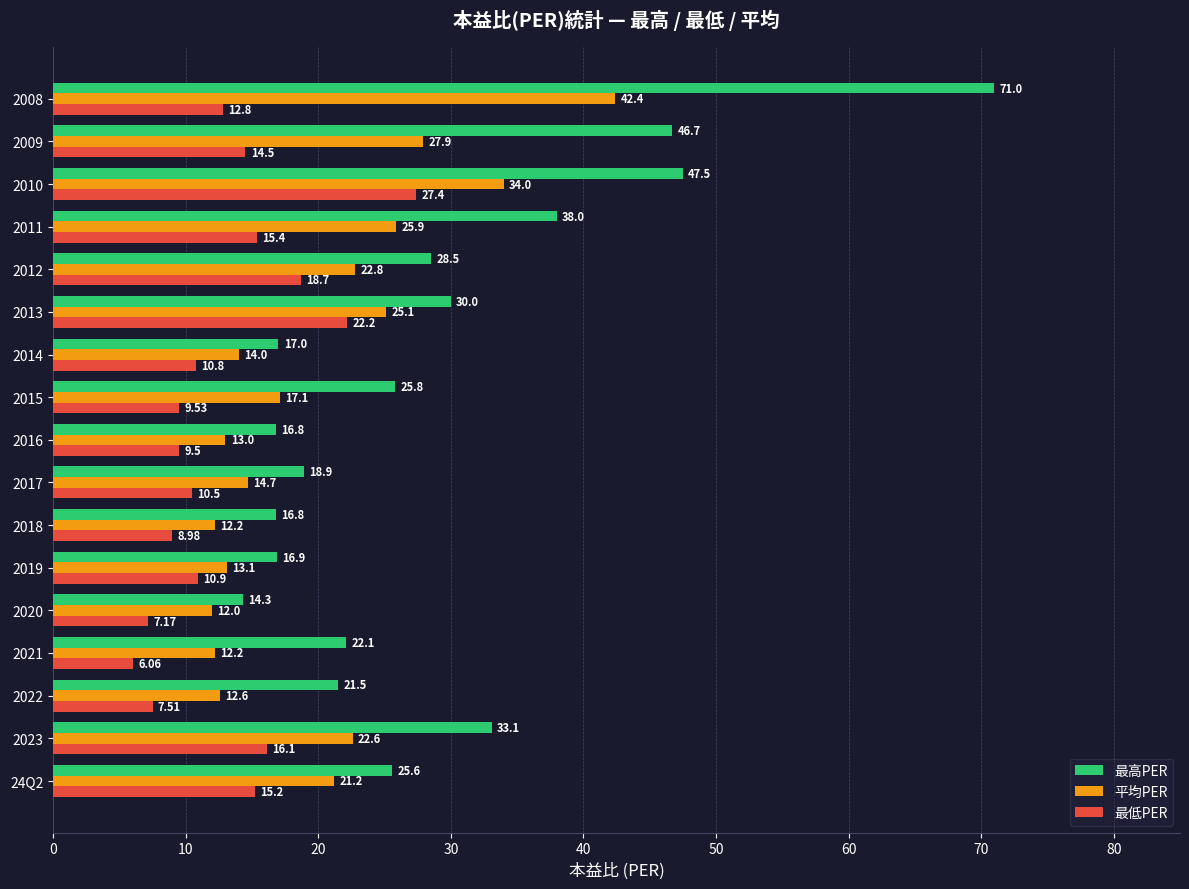

What is the difference between the 最高PER values at 2023 and 2020?

18.8